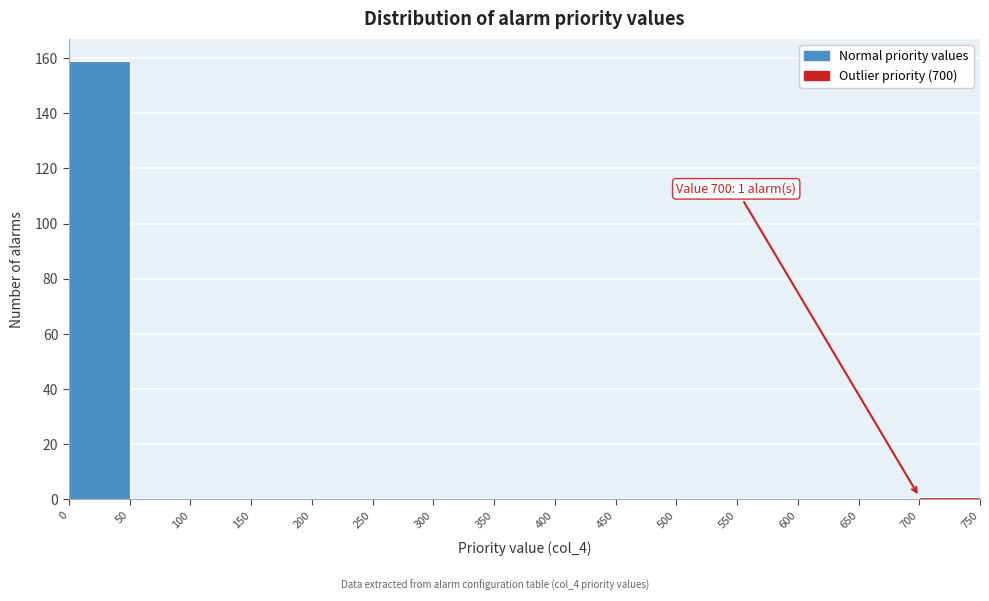

Which range on the x-axis has the tallest bar?

0 to 50